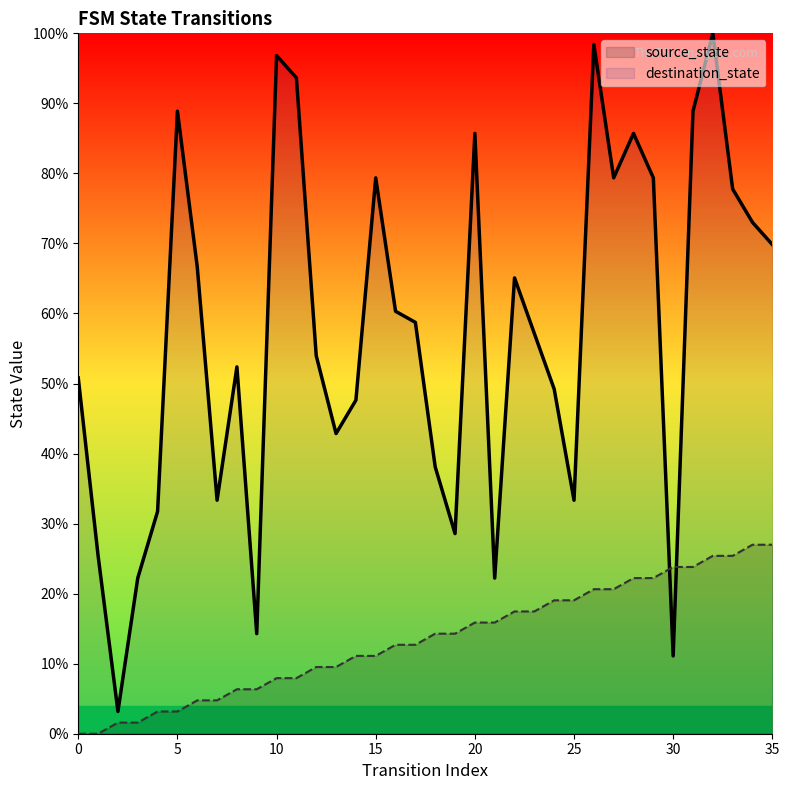

Reading left to right, extract all data points from this chart.

source_state: 0.0	0.0	1.6	1.6	3.2	3.2	4.8	4.8	6.3	6.3	7.9	7.9	9.5	9.5	11.1	11.1	12.7	12.7	14.3	14.3	15.9	15.9	17.5	17.5	19.0	19.0	20.6	20.6	22.2	22.2	23.8	23.8	25.4	25.4	27.0	27.0
destination_state: 50.8	25.4	3.2	22.2	31.7	88.9	66.7	33.3	52.4	14.3	96.8	93.7	54.0	42.9	47.6	79.4	60.3	58.7	38.1	28.6	85.7	22.2	65.1	57.1	49.2	33.3	98.4	79.4	85.7	79.4	11.1	88.9	100.0	77.8	73.0	69.8